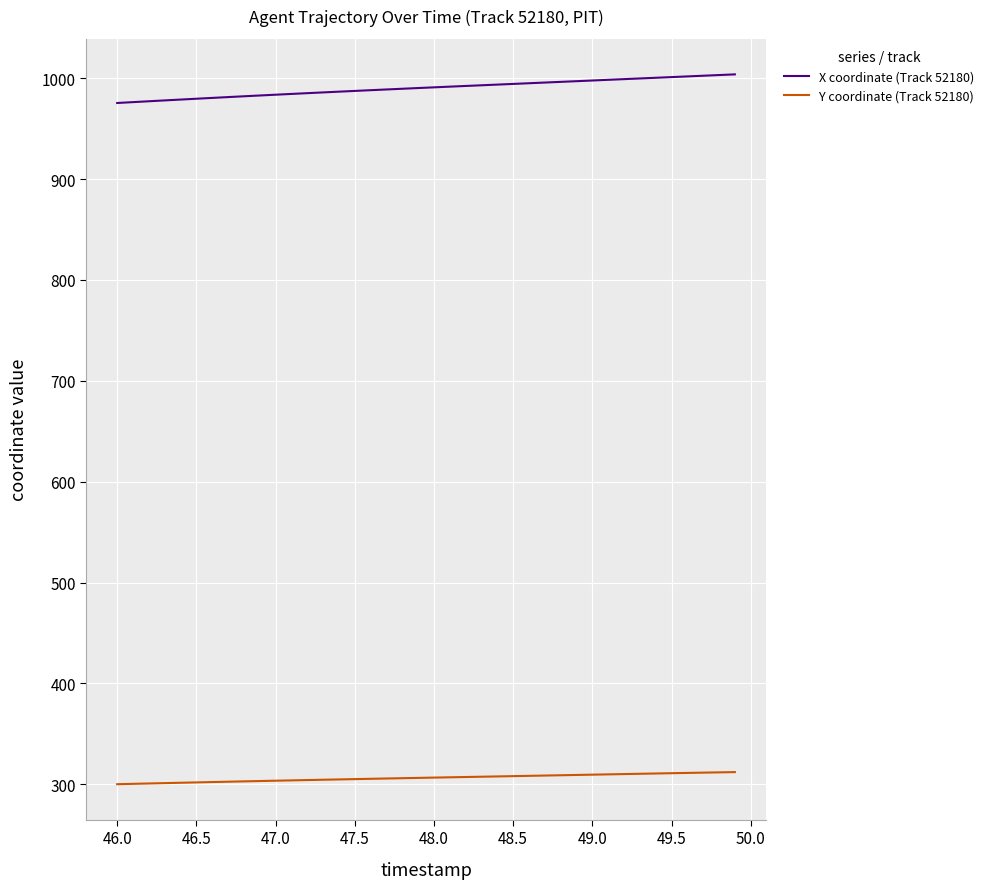

Which series has the largest total across all categories?

X coordinate (Track 52180)